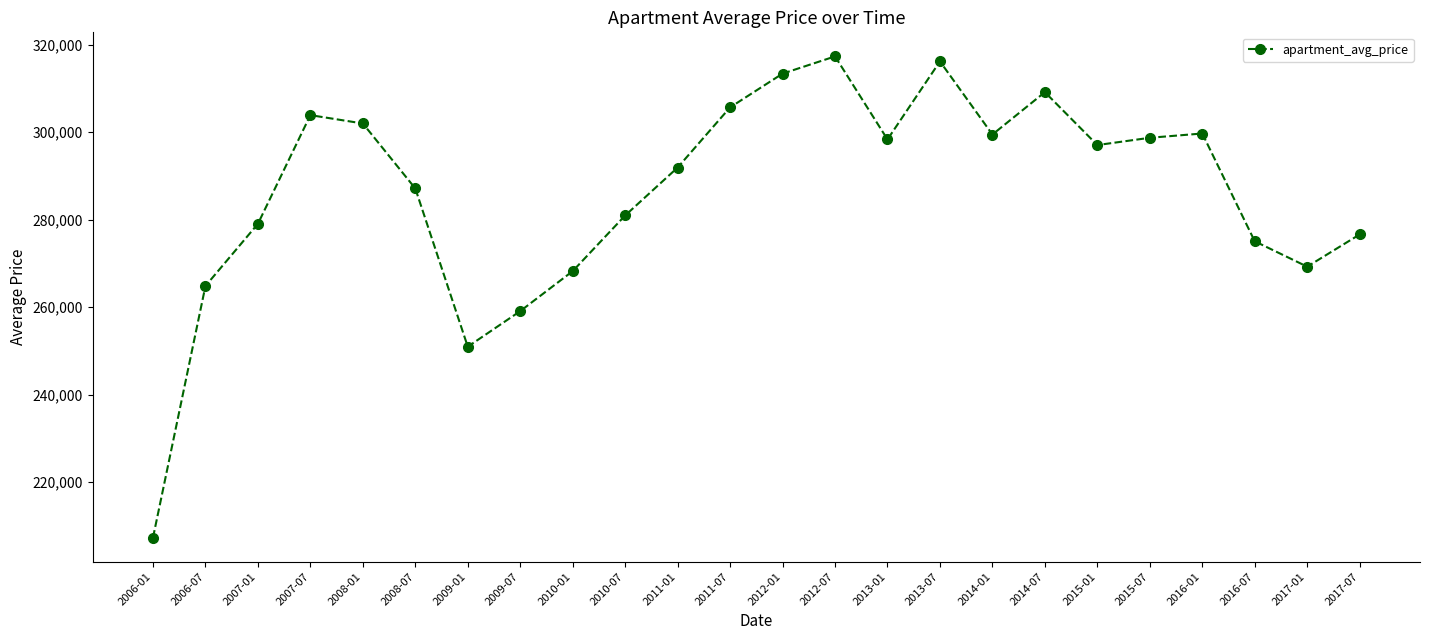

Is it true that the value at 2006-01 is 320608?

False